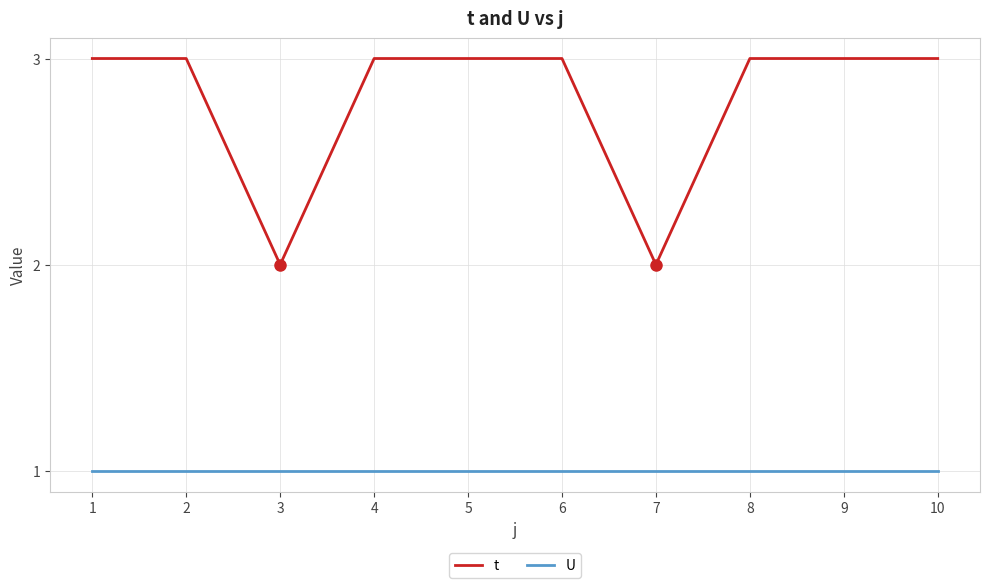

Which series has the largest total across all categories?

t